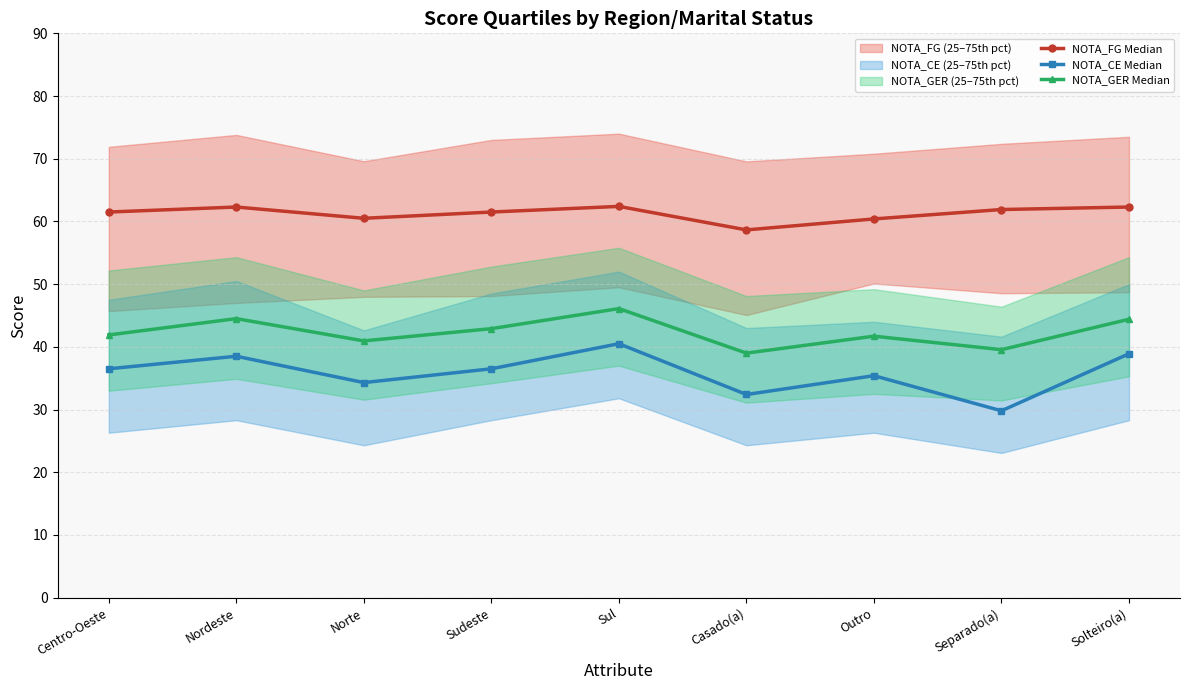

The value of NOTA_GER Median at Centro-Oeste is 41.9. True or false?

True